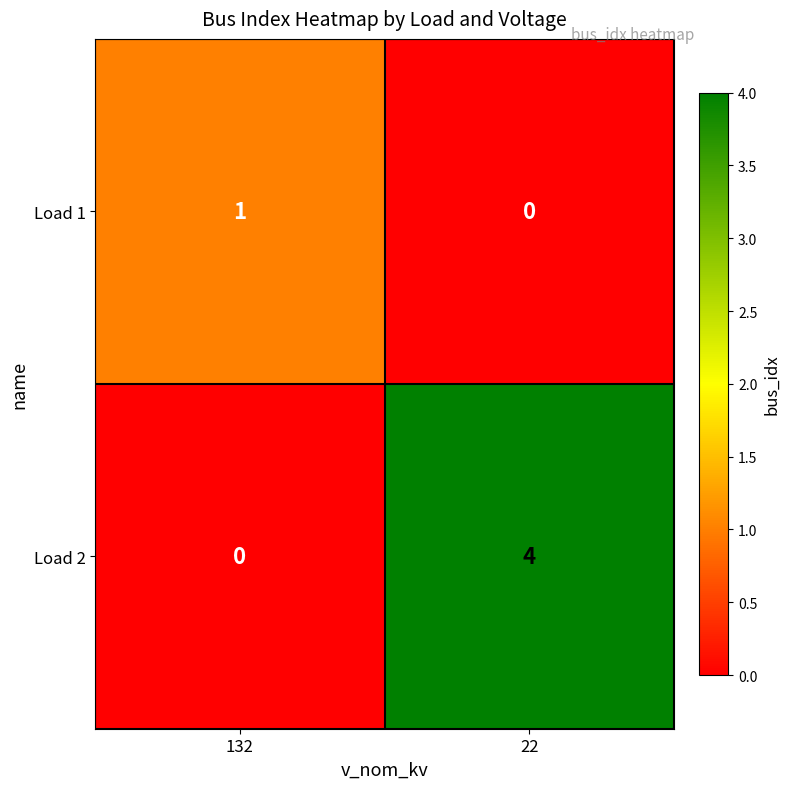

What is the maximum value shown in the chart?

4